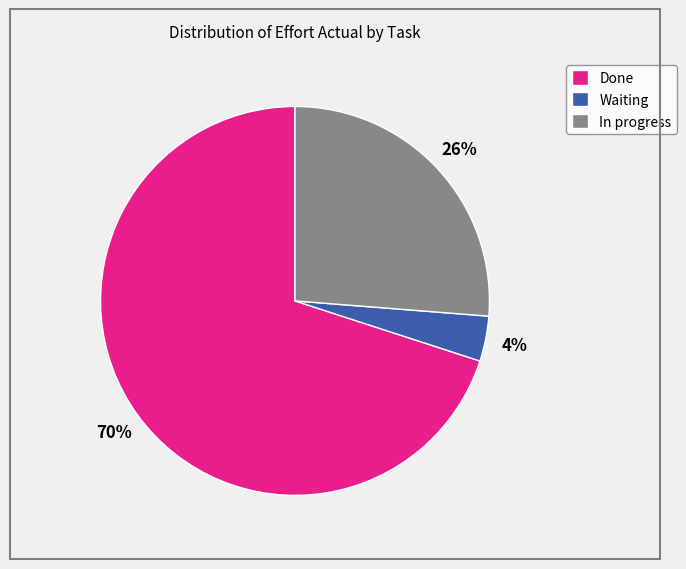

How many segments does this pie chart have?

3